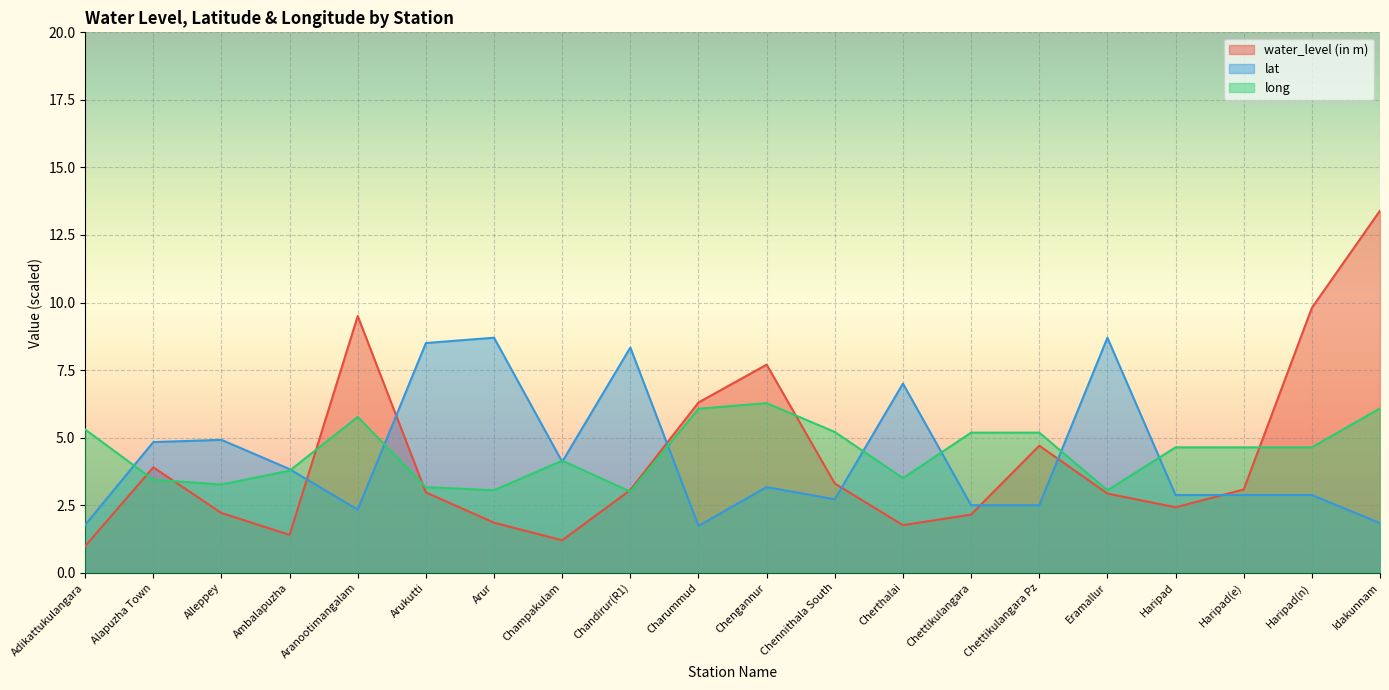

In lat, how many points are higher than both neighbors (excluding endpoints)?

6